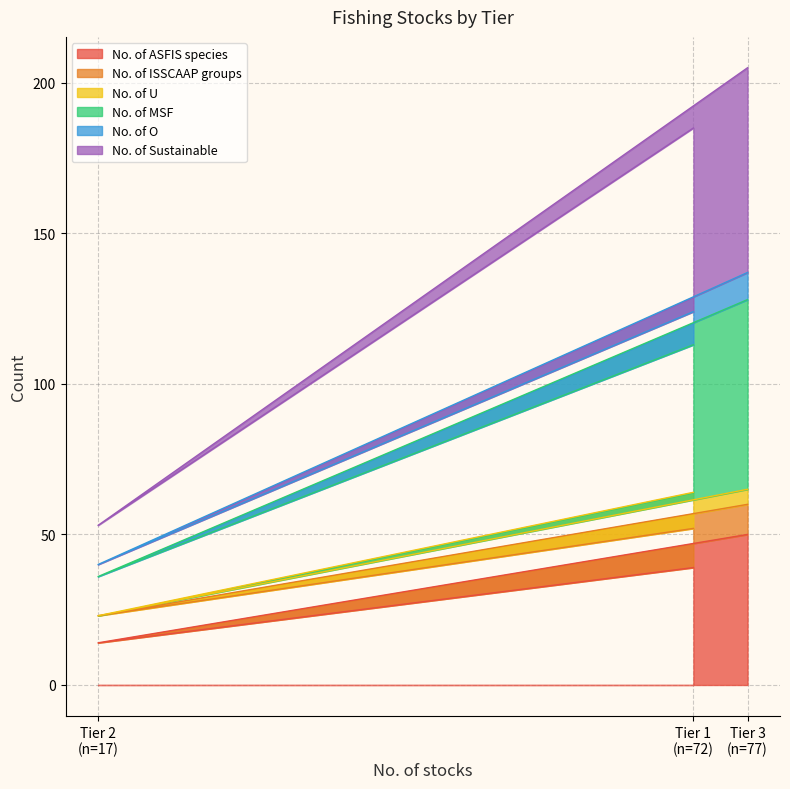

What is the lowest value of the No. of ASFIS species series?

14